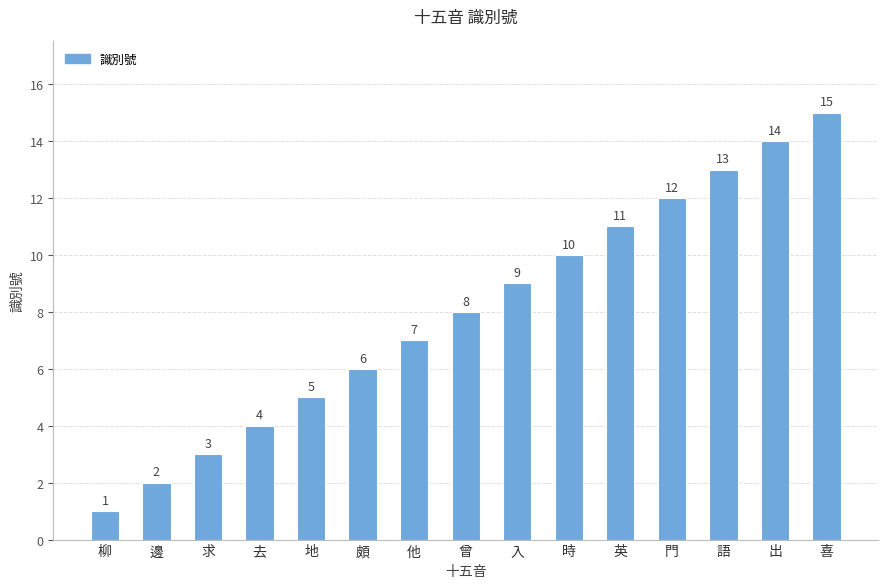

Does the chart contain any negative values?

No